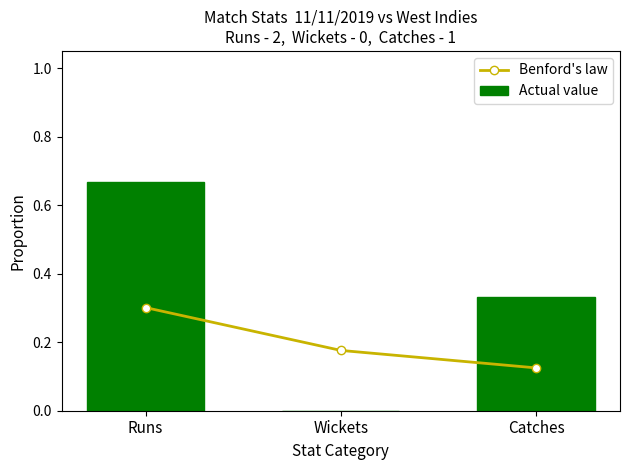

Which series changed the most between Runs and Catches?

Actual value